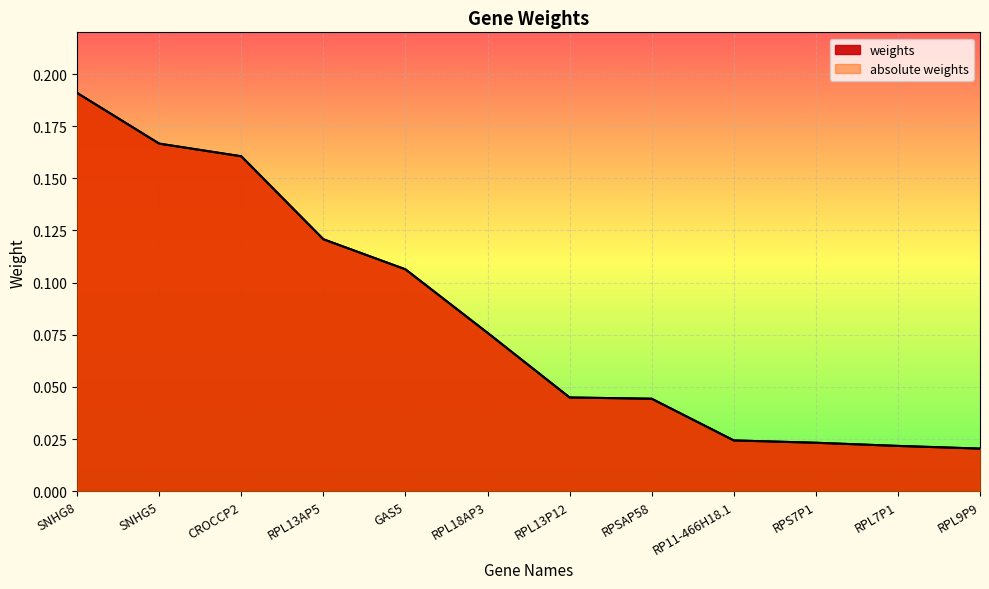

Reading right to left, list all the values displayed in this chart.

weights: 0.0	0.0	0.0	0.0	0.0	0.0	0.1	0.1	0.1	0.2	0.2	0.2
absolute weights: 0.0	0.0	0.0	0.0	0.0	0.0	0.1	0.1	0.1	0.2	0.2	0.2